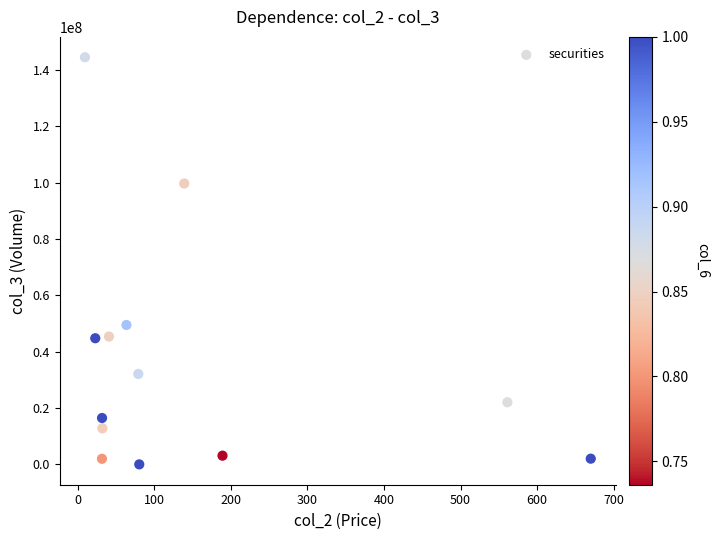

What Y value in the scatter plot is closest to 72285539?

49504314